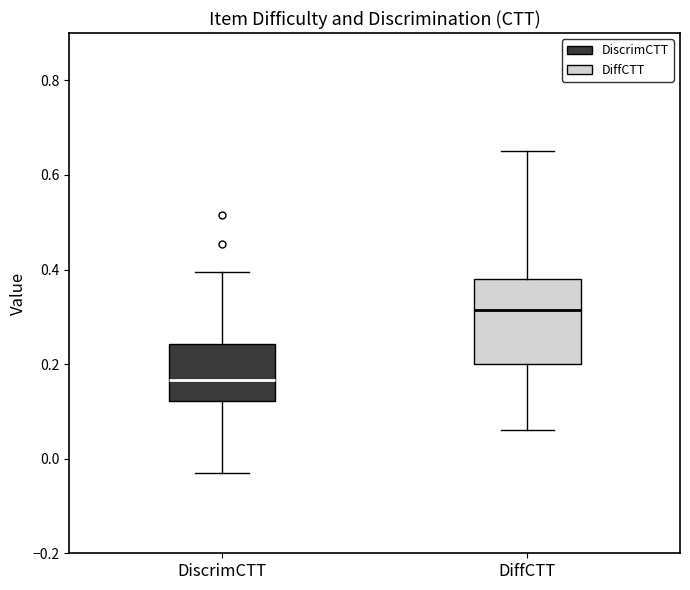

Reading left to right, transcribe this box plot: for each box, give where its median line is, the range the box spans, and where its two whiskers end, as read against the y-axis. The values are not printed on the chart, so give them approximately, as read against the axis.

DiscrimCTT: median 0.16, box 0.12 to 0.24, whiskers -0.04 to 0.40
DiffCTT: median 0.32, box 0.20 to 0.38, whiskers 0.06 to 0.66